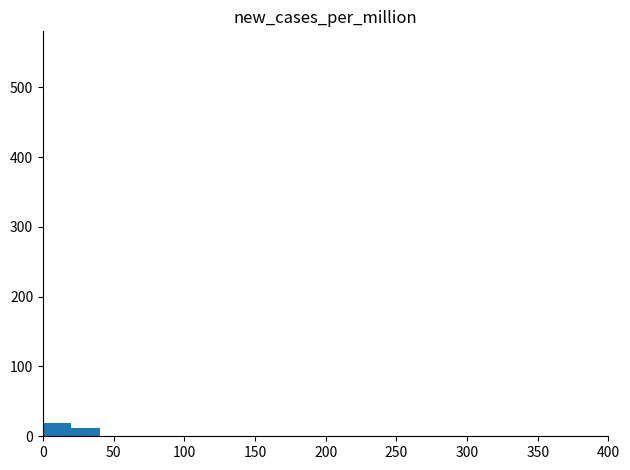

Reading left to right, list every bar in this chart as the range it spans on the x-axis followed by its height. The values are not printed on the chart, so give them approximately, as read against the axis.

0 to 20: 20
20 to 40: 10
40 to 60: 0
60 to 80: 0
80 to 100: 0
100 to 120: 0
120 to 140: 0
140 to 160: 0
160 to 180: 0
180 to 200: 0
200 to 220: 0
220 to 240: 0
240 to 260: 0
260 to 280: 0
280 to 300: 0
300 to 320: 0
320 to 340: 0
340 to 360: 0
360 to 380: 0
380 to 400: 0